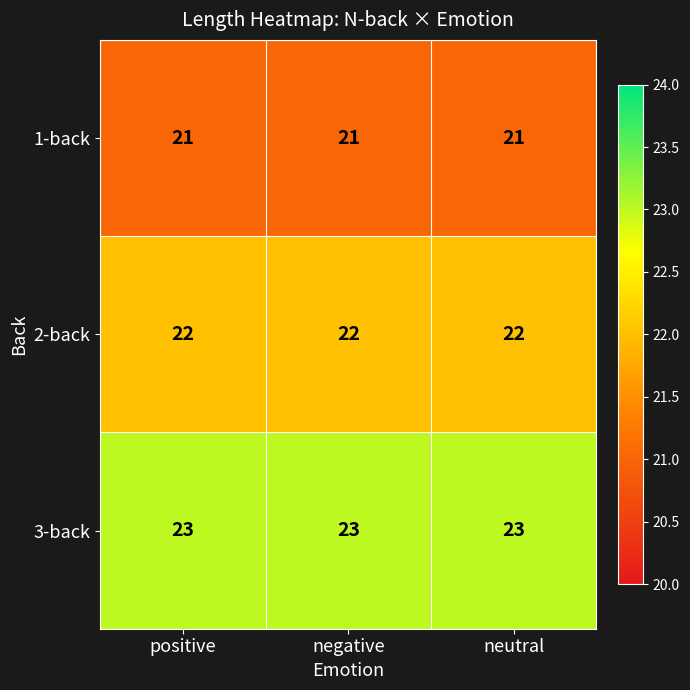

What is the maximum value for 1-back?

21